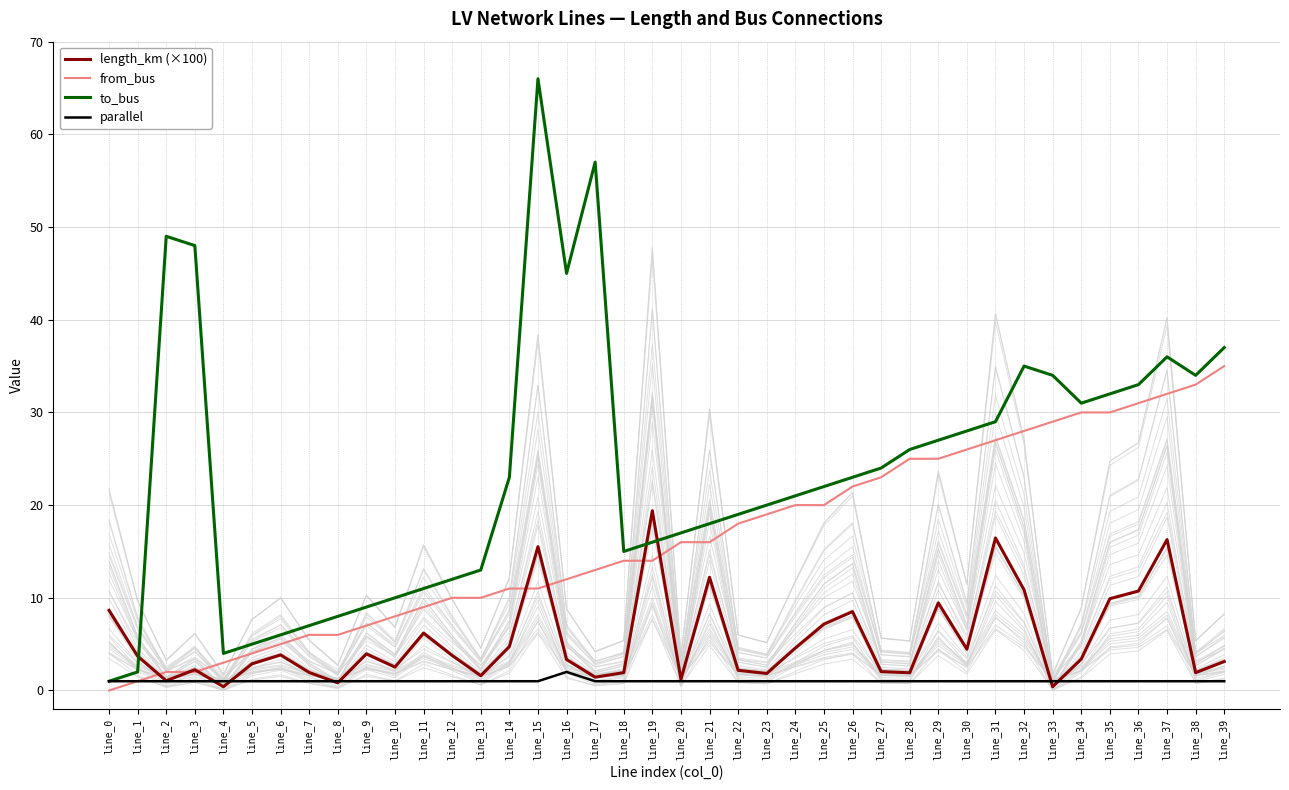

What is the total value across all series at line_5?

12.9